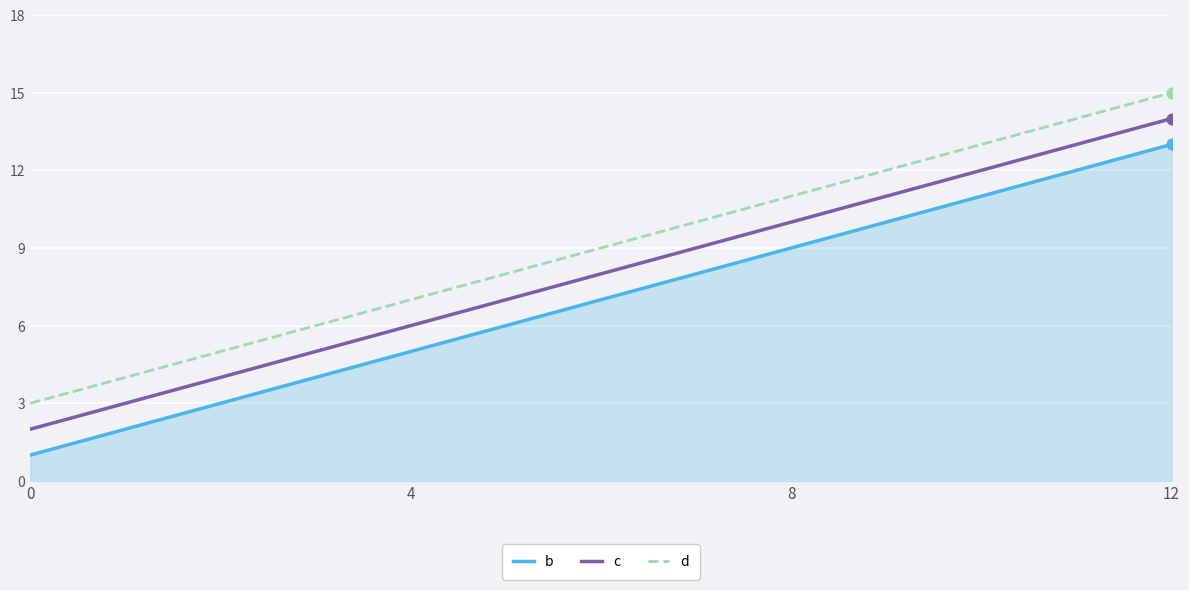

At which category is the sum across all series the highest?

12